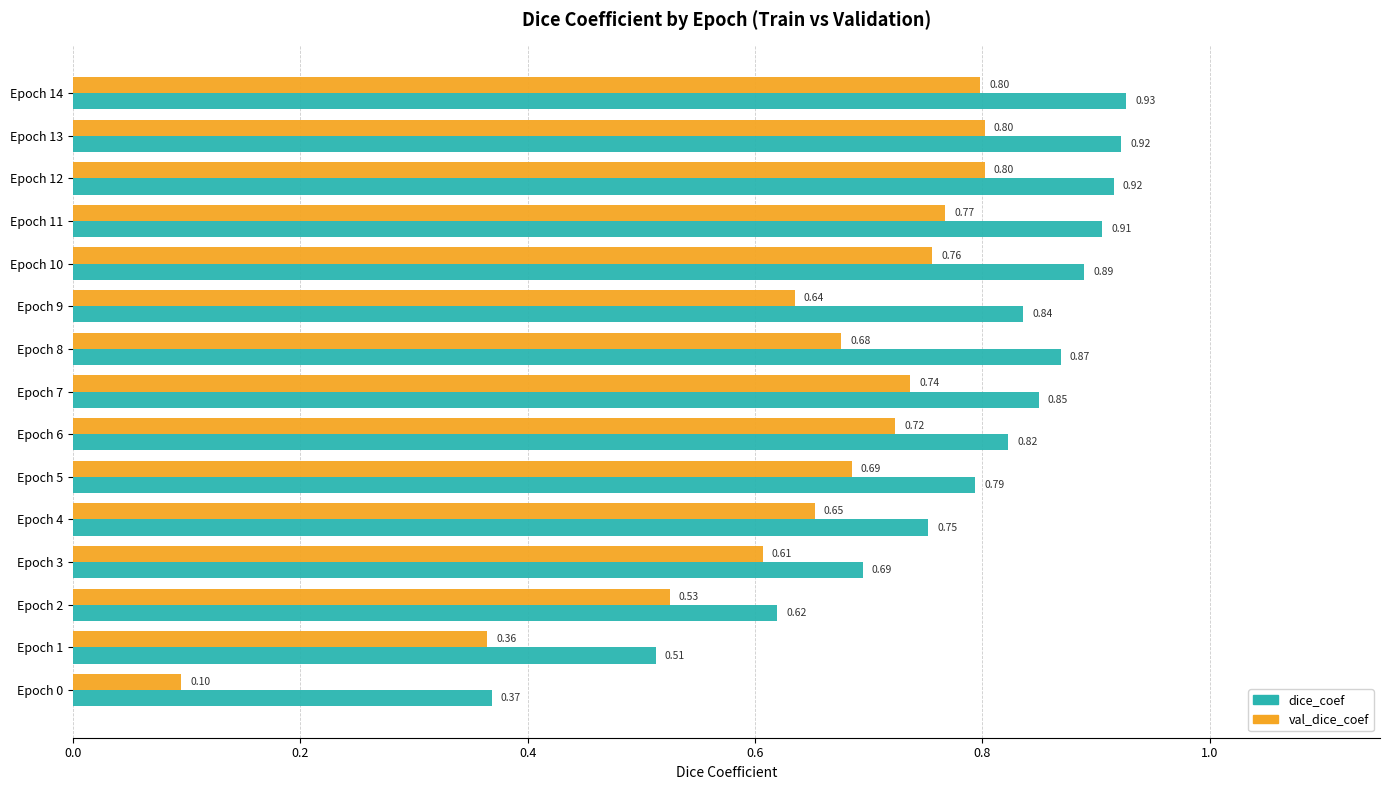

What is the average value of the dice_coef series?

0.8